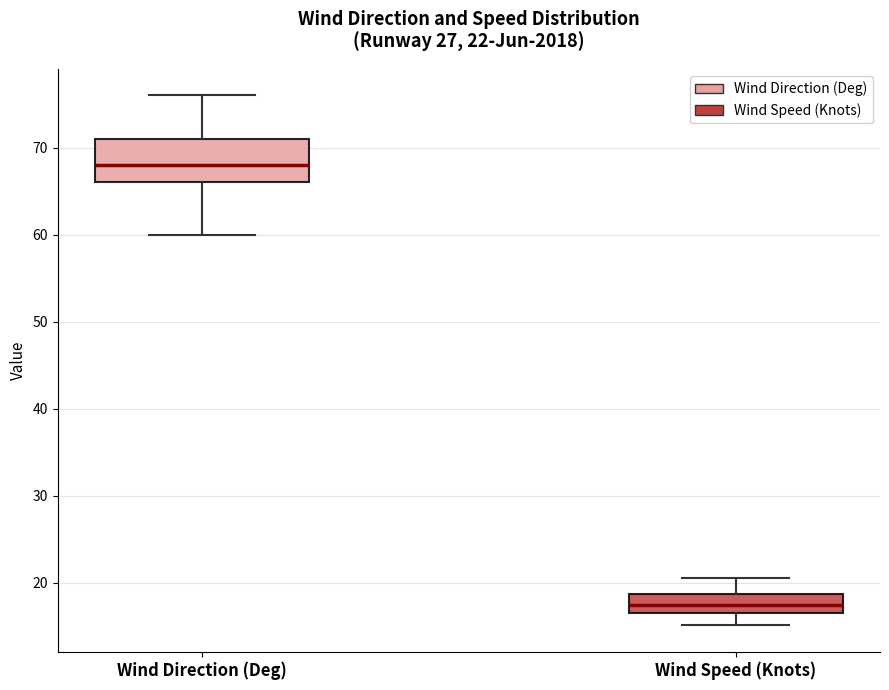

Which box's median line is the lowest?

Wind Speed (Knots)